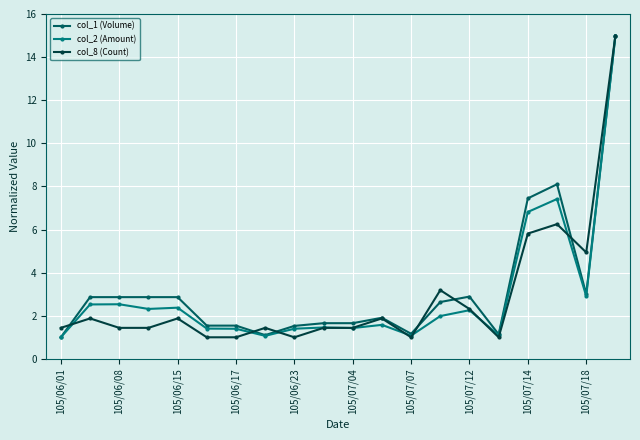

Does the chart display data point markers on the line(s)?

Yes